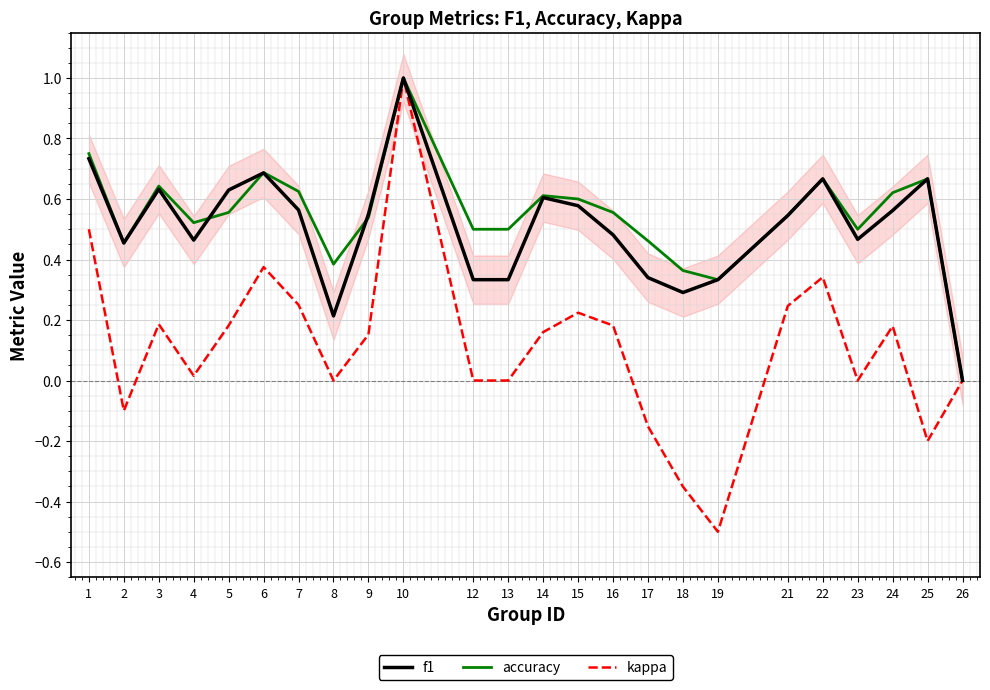

The f1 series shows 0.6 at 7. True or false?

True